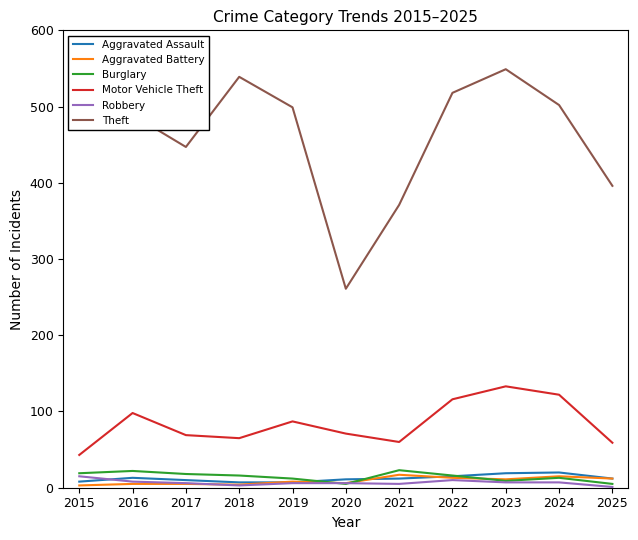

The value of Motor Vehicle Theft at 2019 is 87. True or false?

True